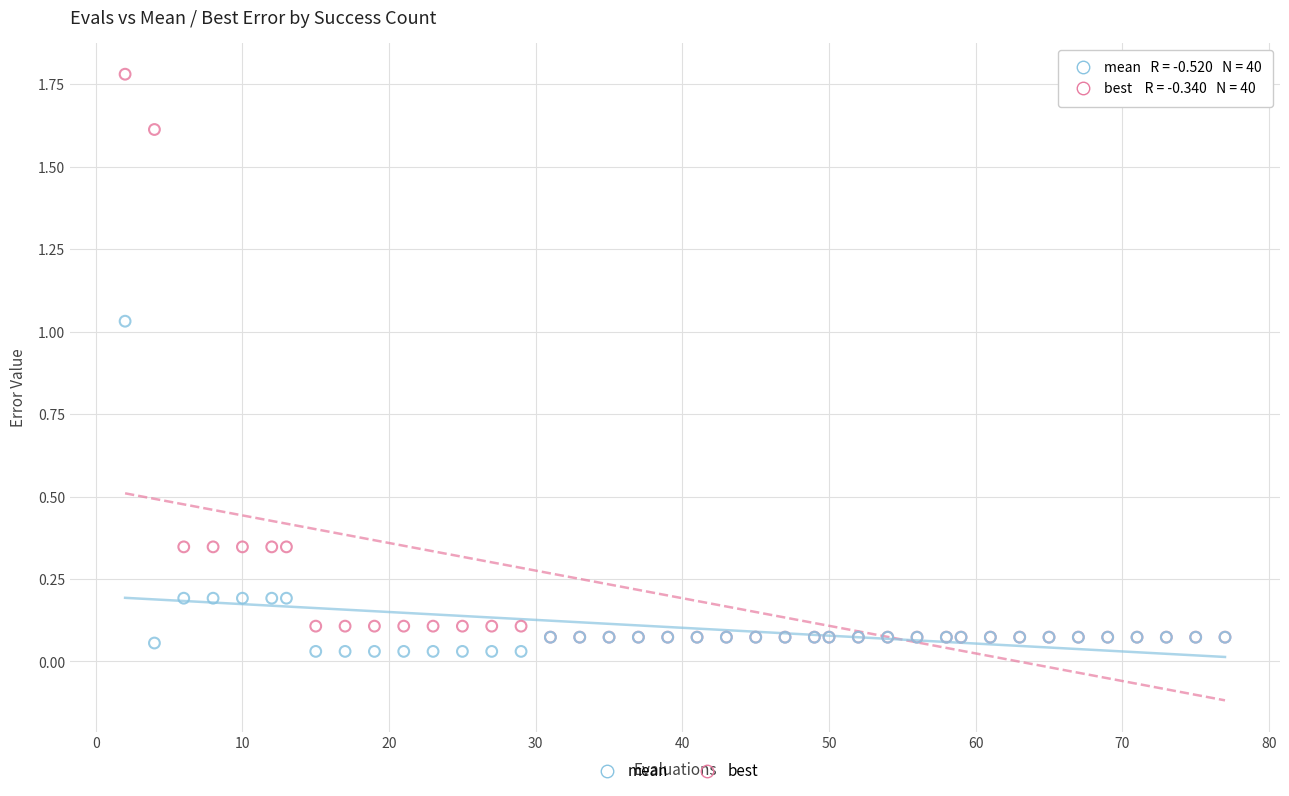

What are all the series names shown in the legend?

mean, best